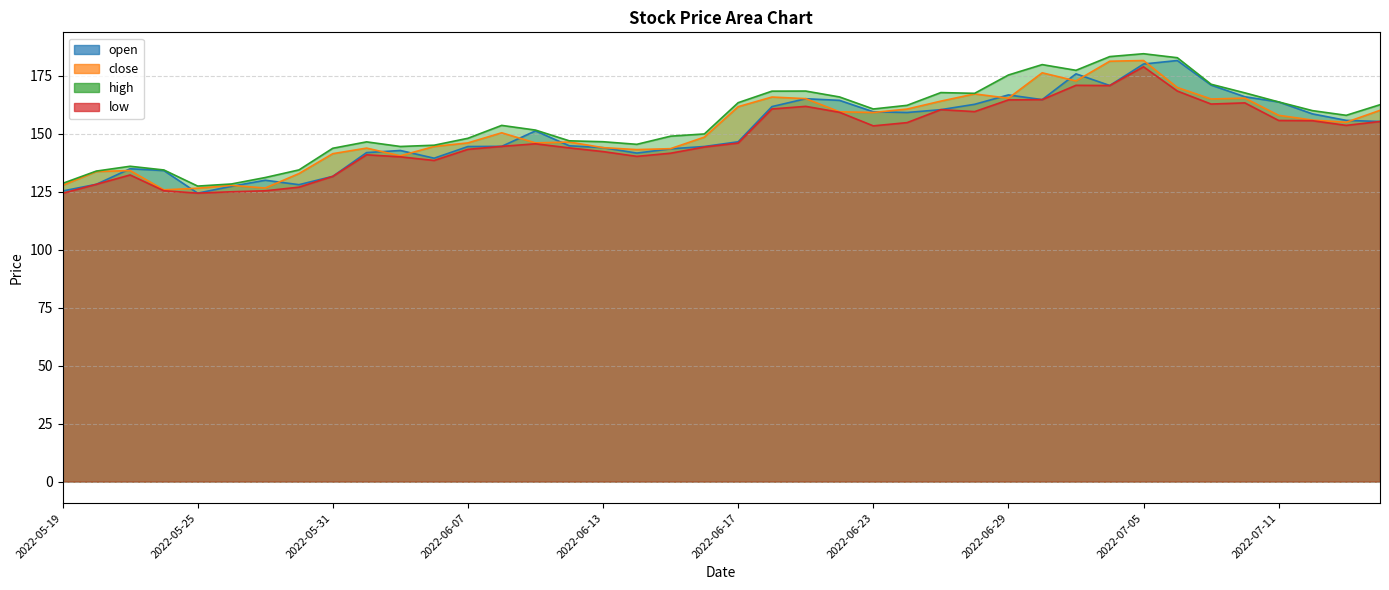

True or false: high and close cross at least once.

False